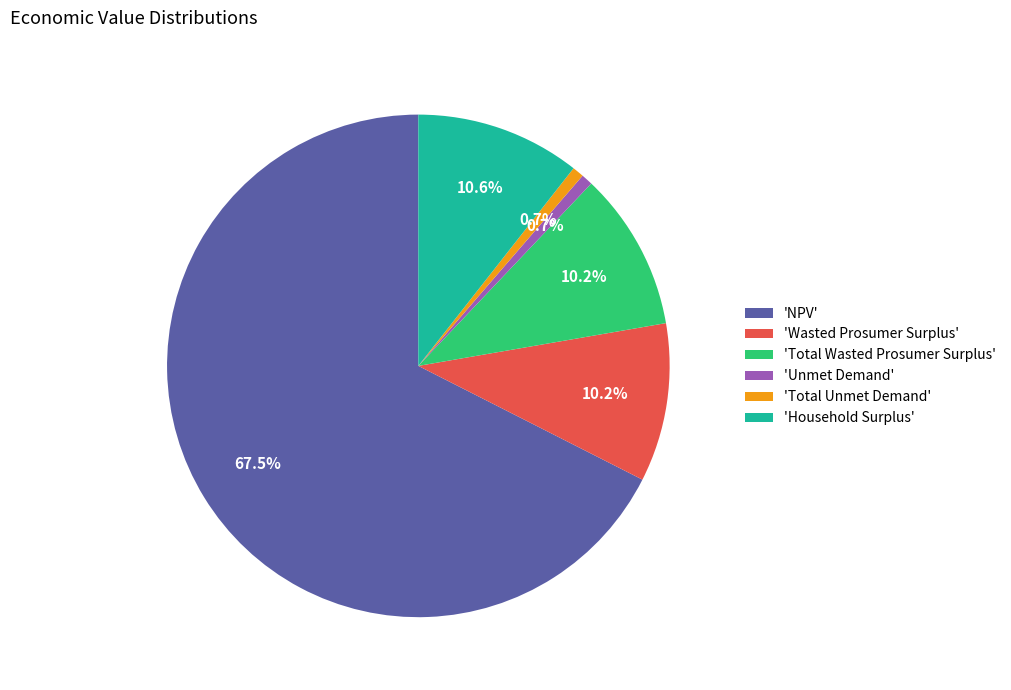

Which category has the biggest portion of the pie?

'NPV'